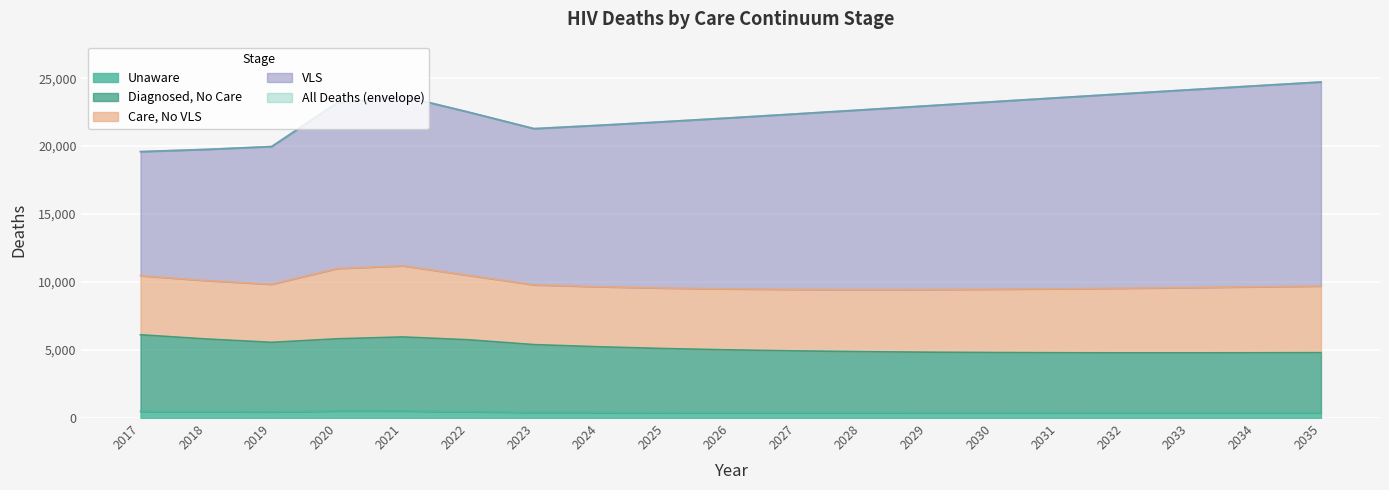

What is the average value of the deathsUnaware series?

426